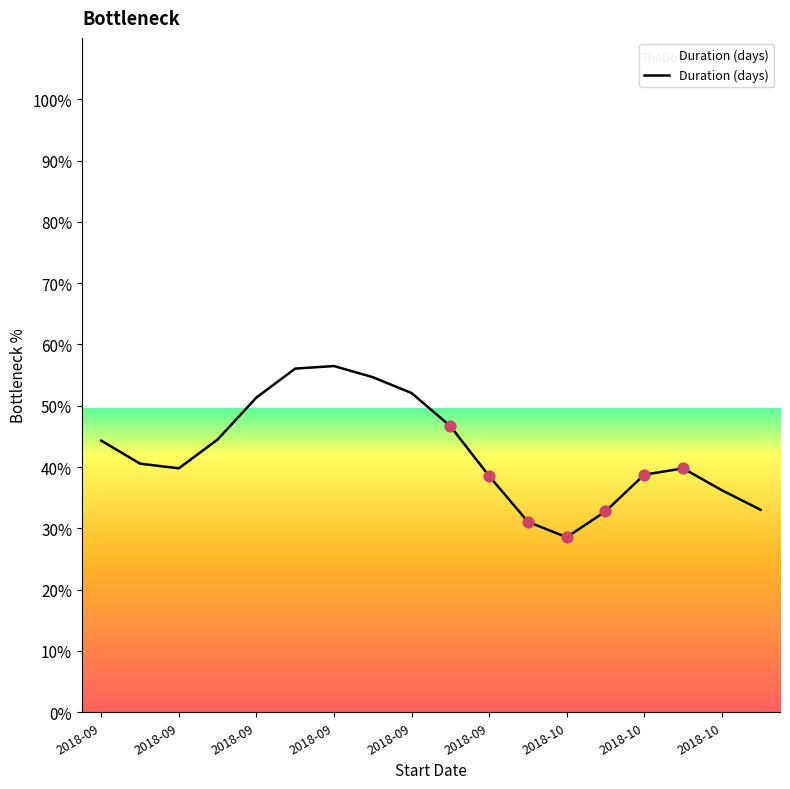

What is the difference between the maximum and minimum values?

27.9